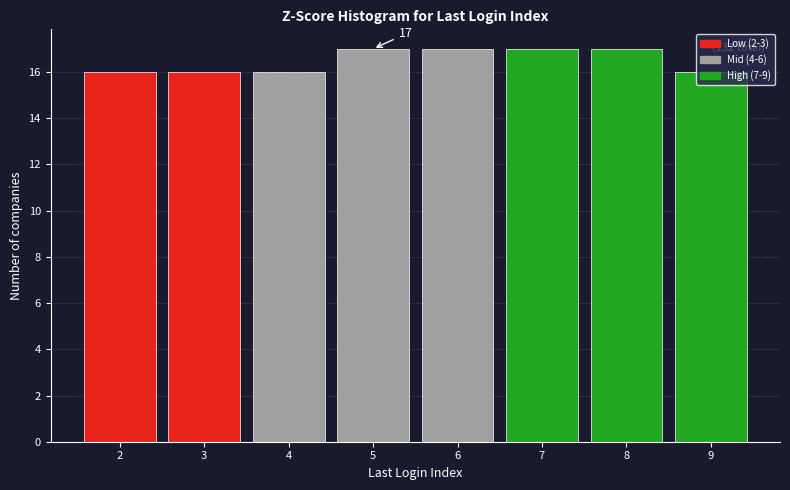

What is the smallest value displayed?

16